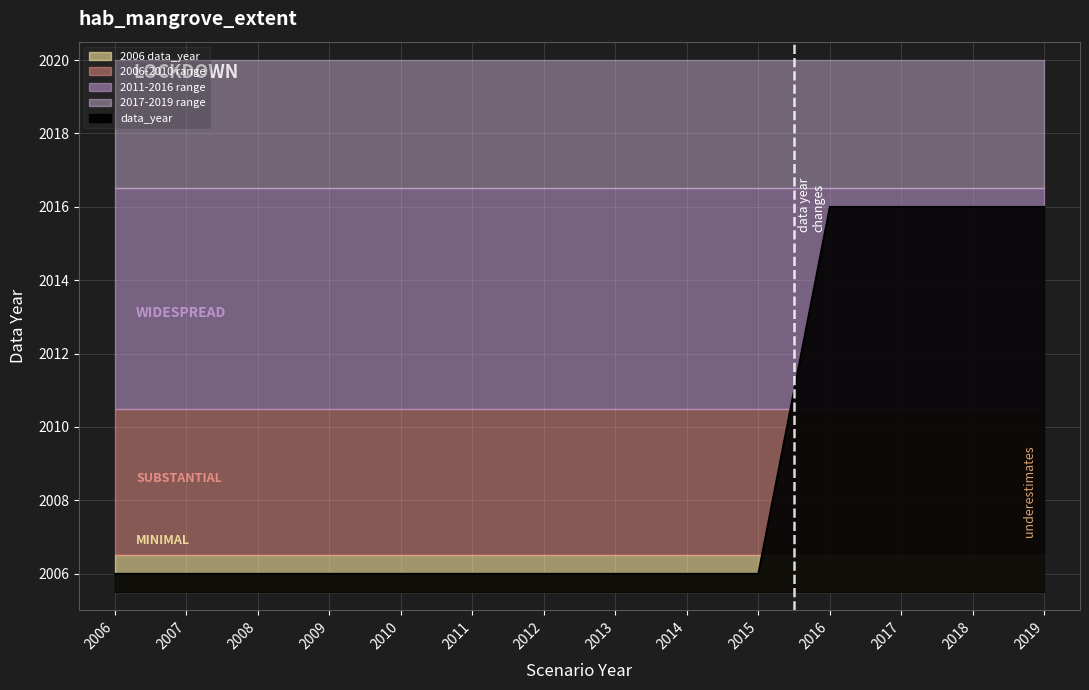

How many lines are shown in the chart?

1